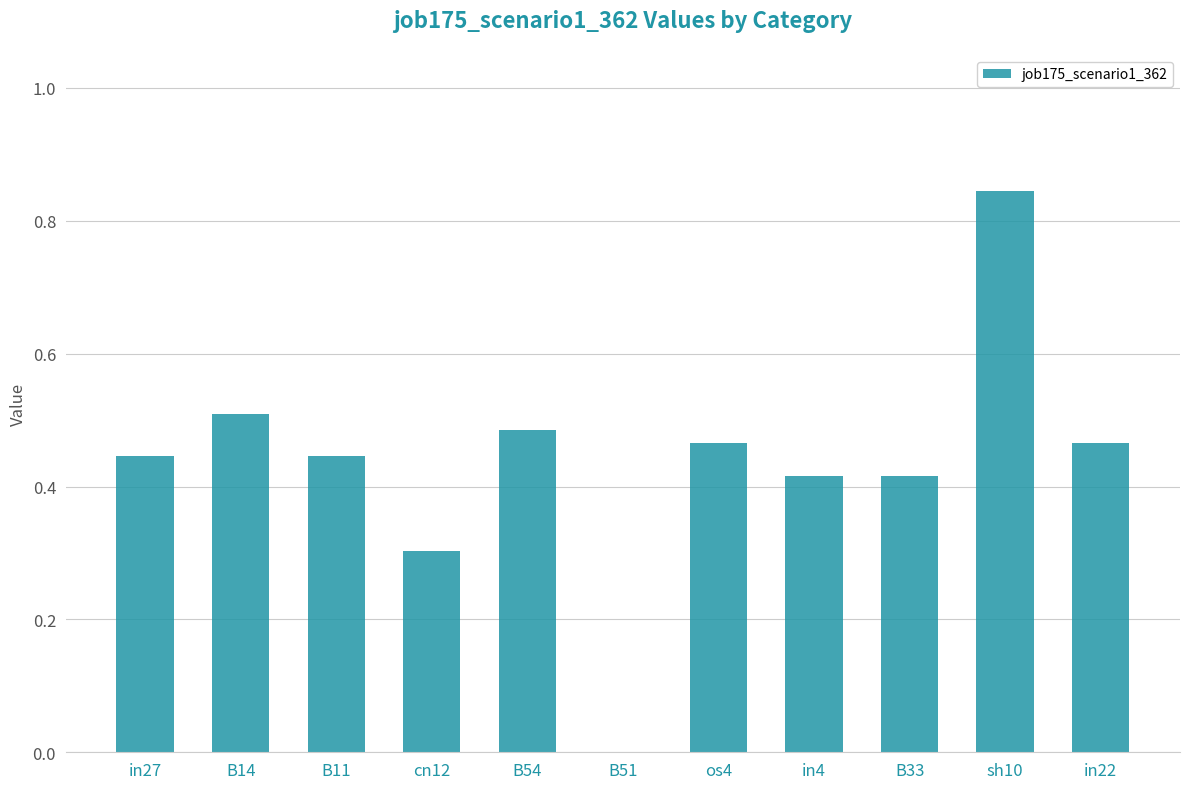

At which label is the value closest to 0?

B51